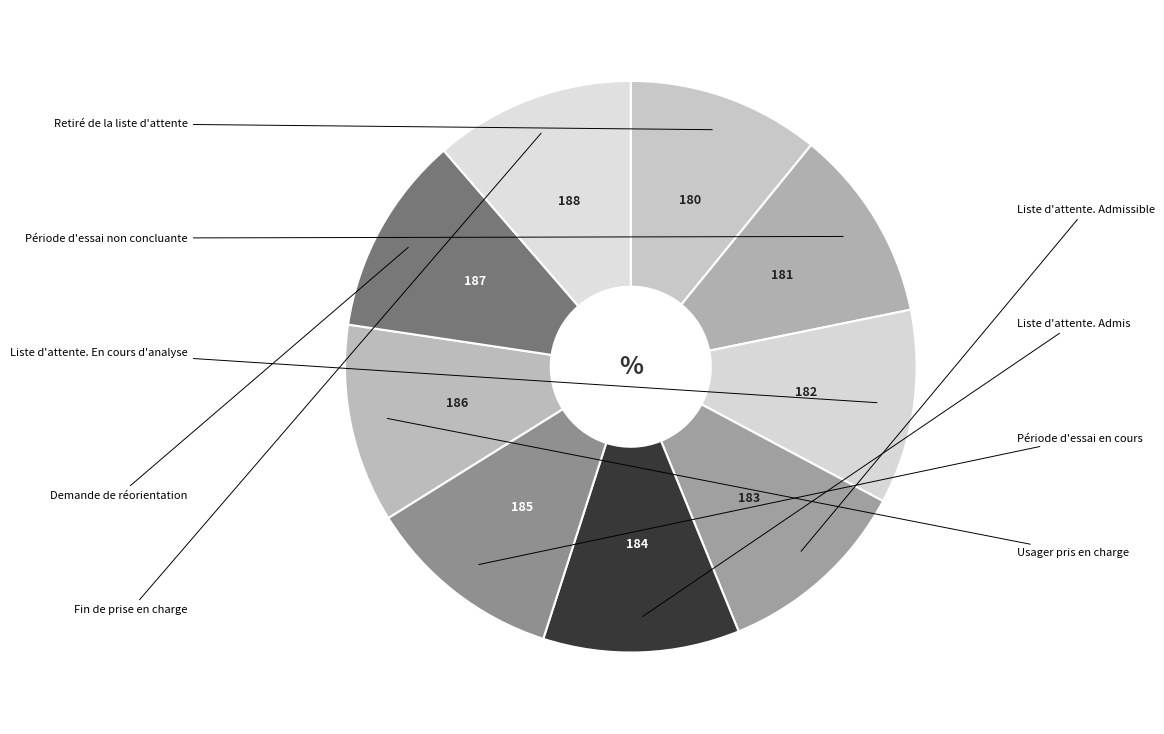

Which category has the biggest portion of the pie?

Fin de prise en charge